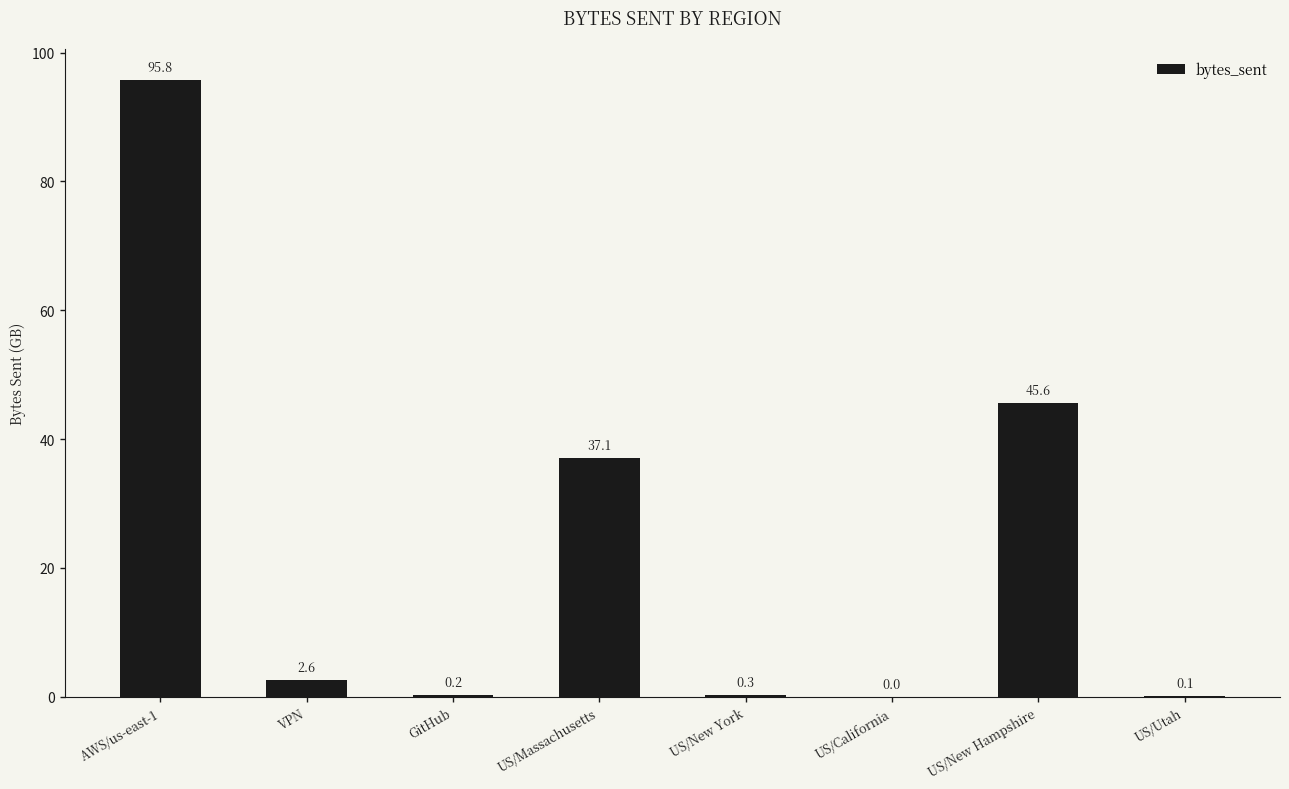

Count the number of categories in the chart.

8